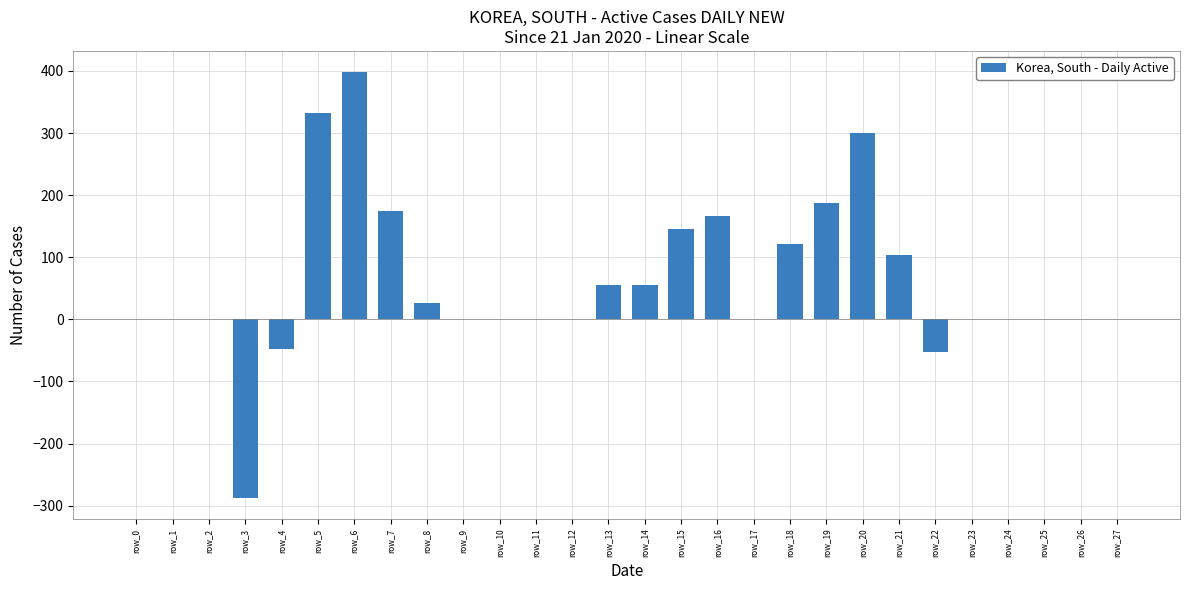

Is it true that the value at row_10 is 454?

False